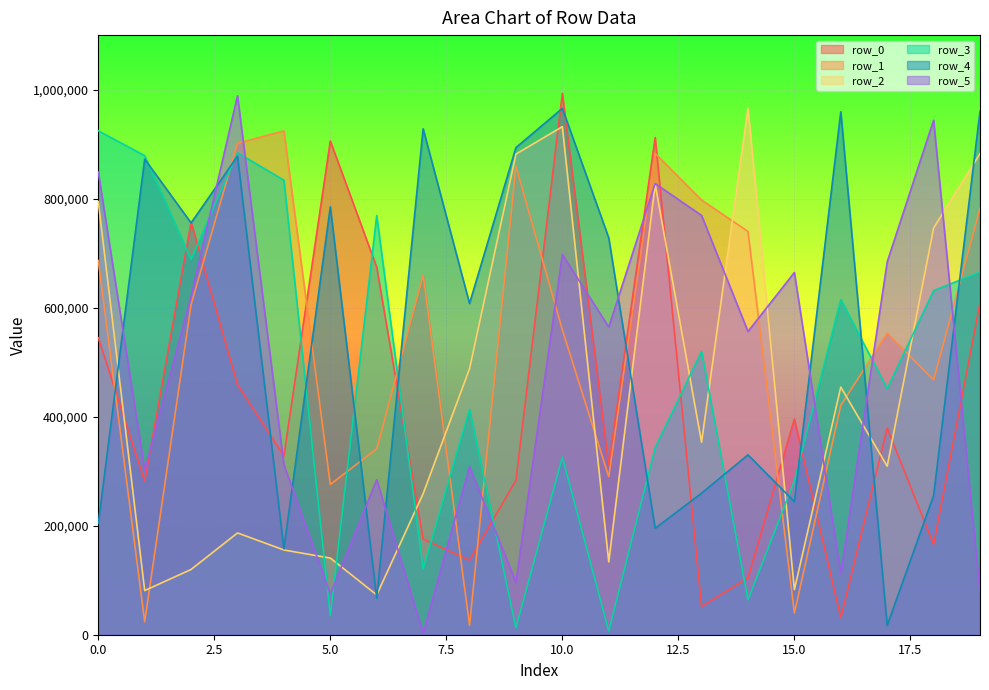

What is the highest value of the row_5 series?

988667